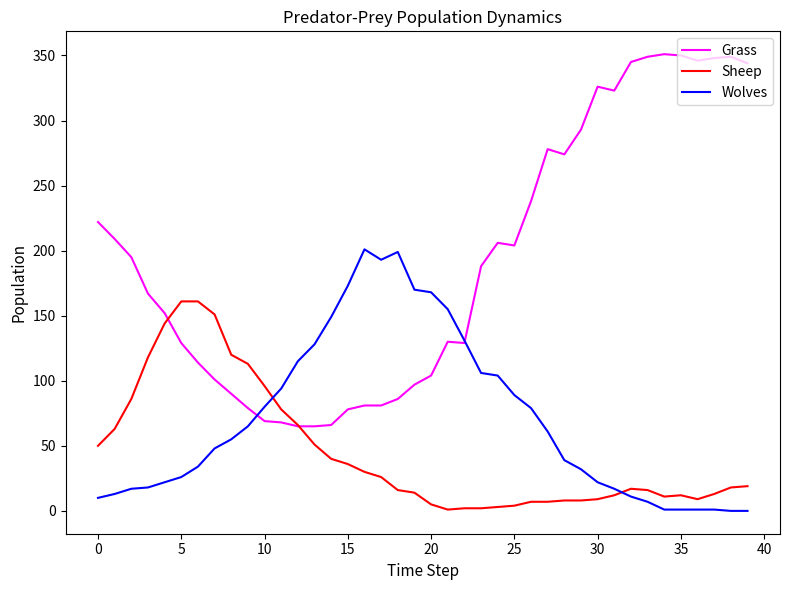

Which series has the widest spread of values?

Grass